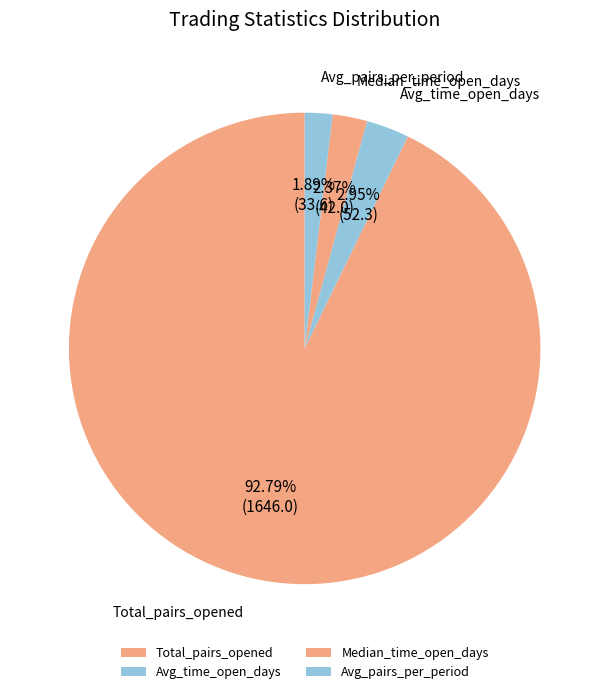

Count the number of slices in the pie.

4